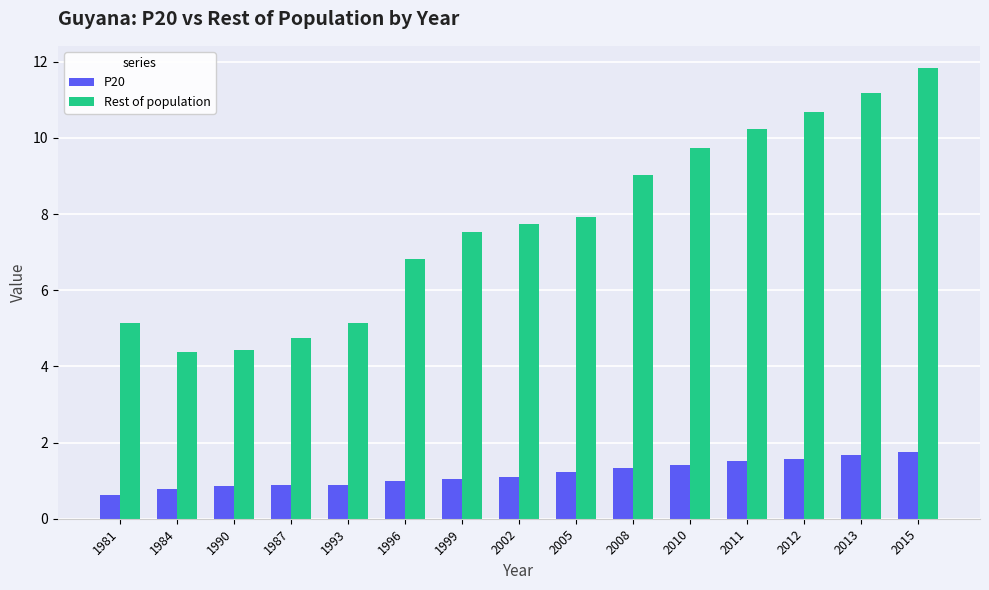

Which series changed the most between 1984 and 2013?

Rest of population